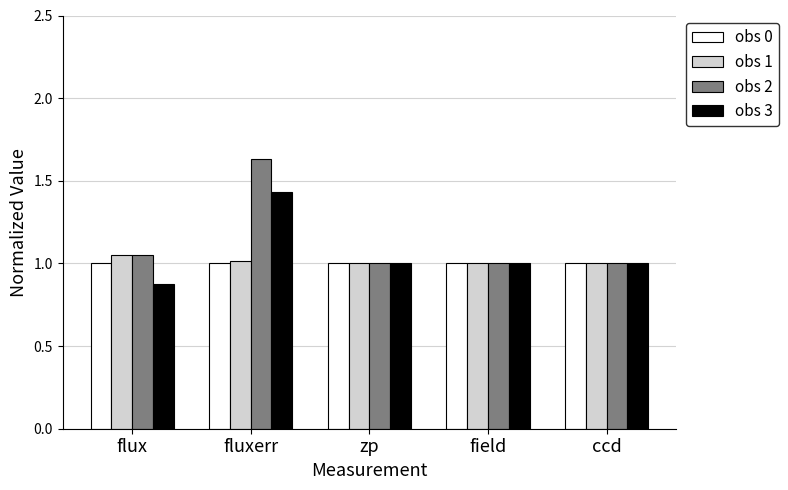

True or false: obs 2 has a value of 1.0 at zp.

True